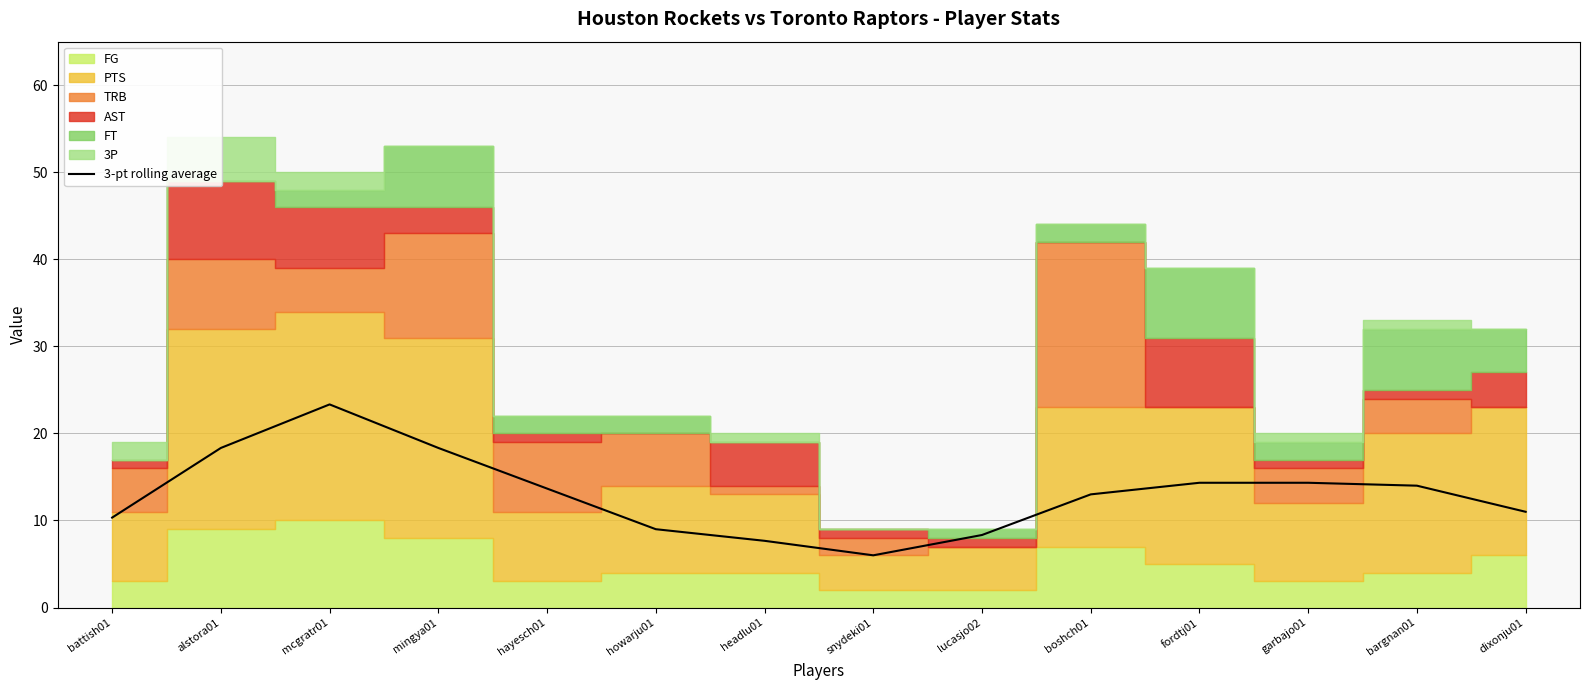

At which label does 3-pt rolling average reach its minimum?

snydeki01